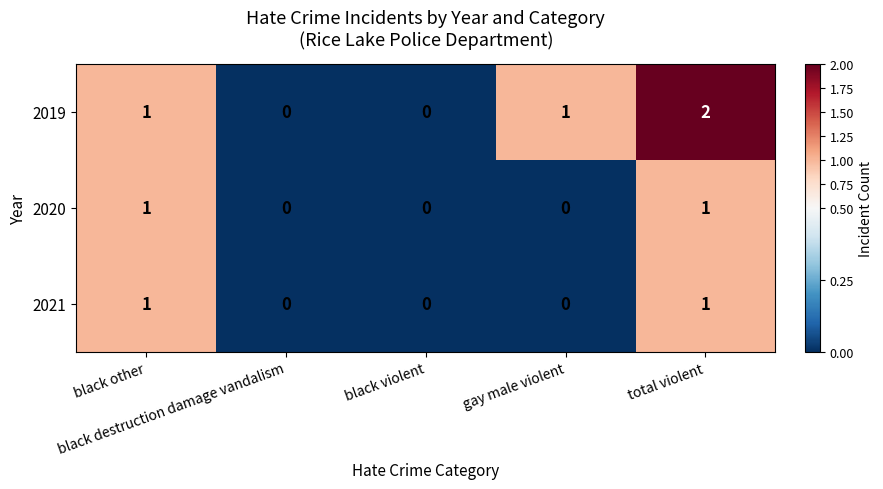

Which series has the largest total across all categories?

2019